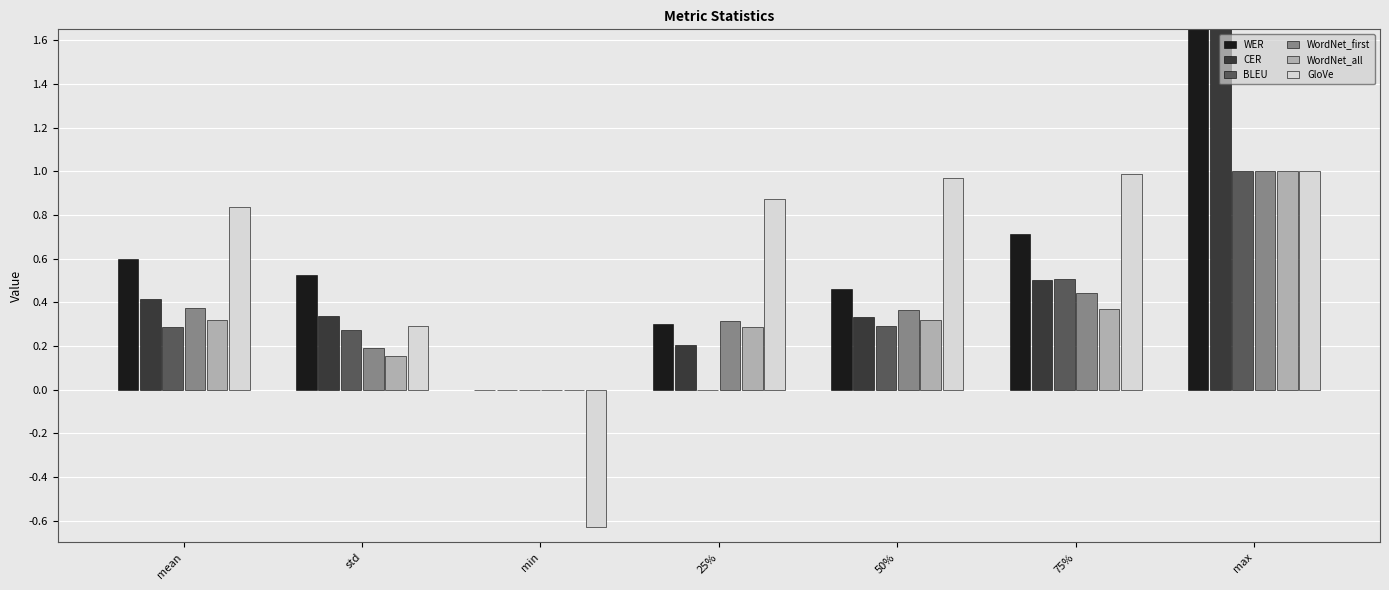

Rank the series at min from lowest to highest value.

GloVe, WER, CER, BLEU, WordNet_first, WordNet_all